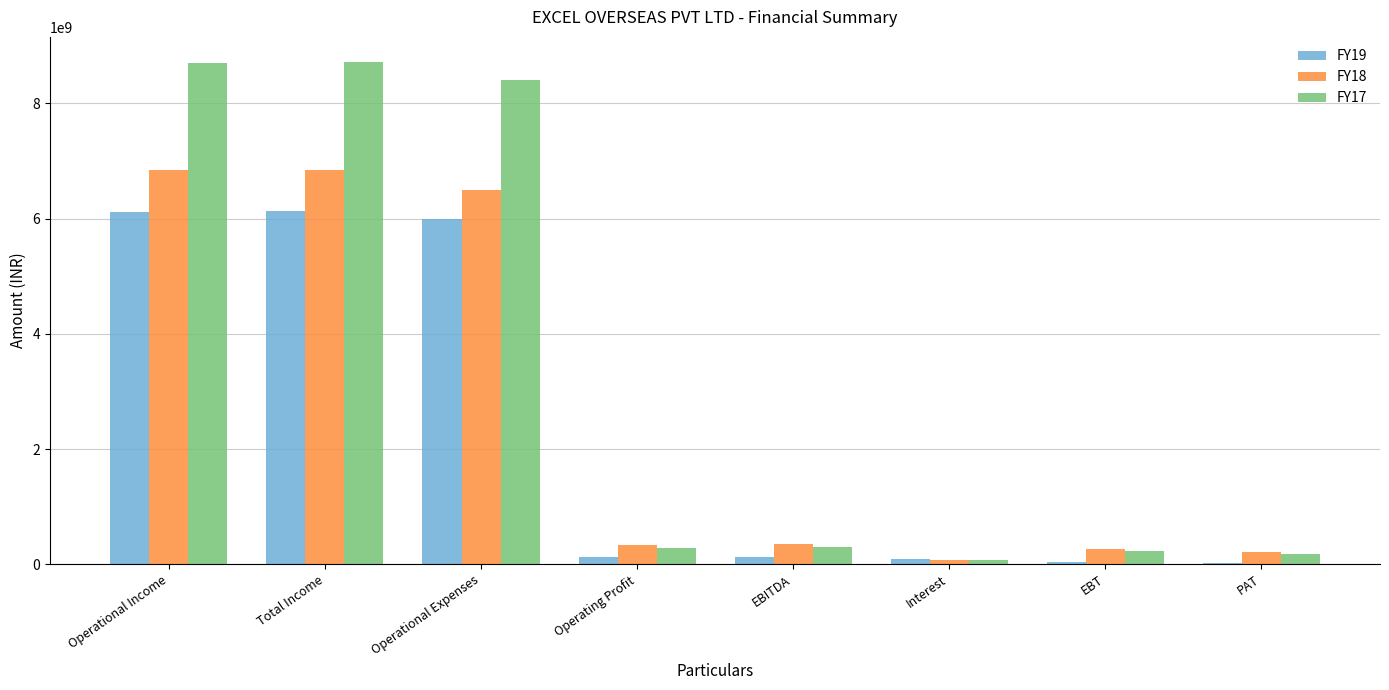

How many data points does each series have?

8